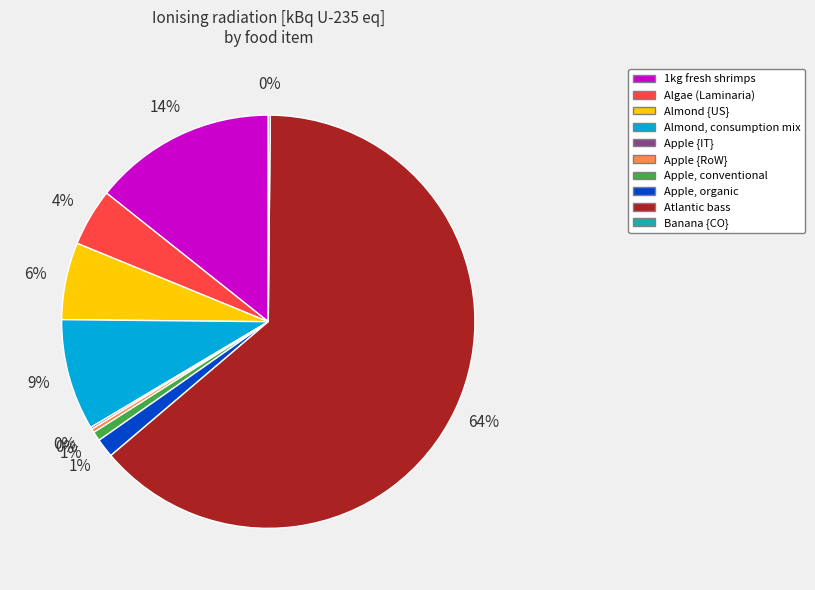

To the nearest percent, what is the difference between the Algae (Laminaria) and Apple {RoW} slice percentages?

4%